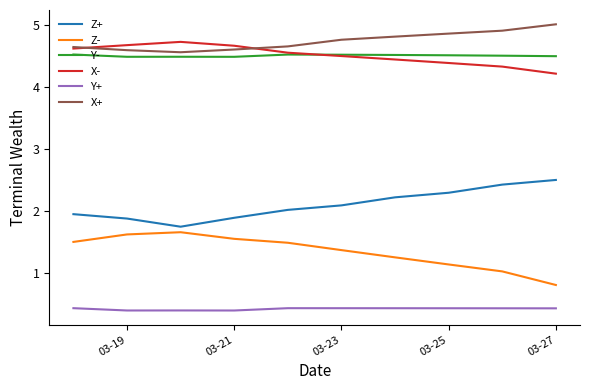

Which series has the largest total across all categories?

X+